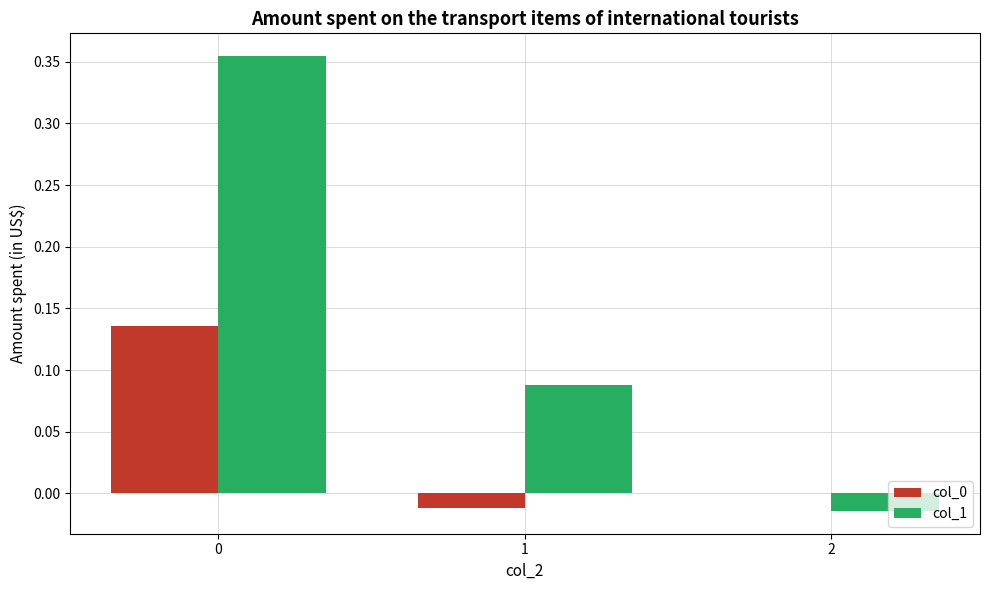

Between 0 and 1, which series saw the biggest shift?

col_1